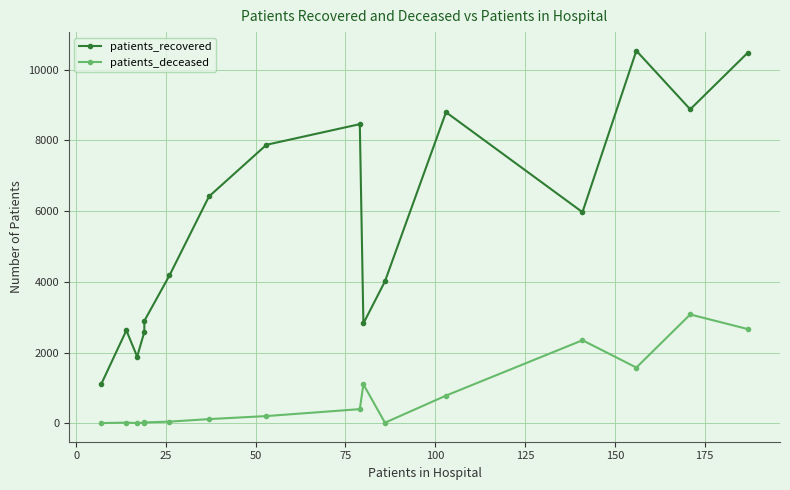

What is the maximum value shown in the chart?

10537